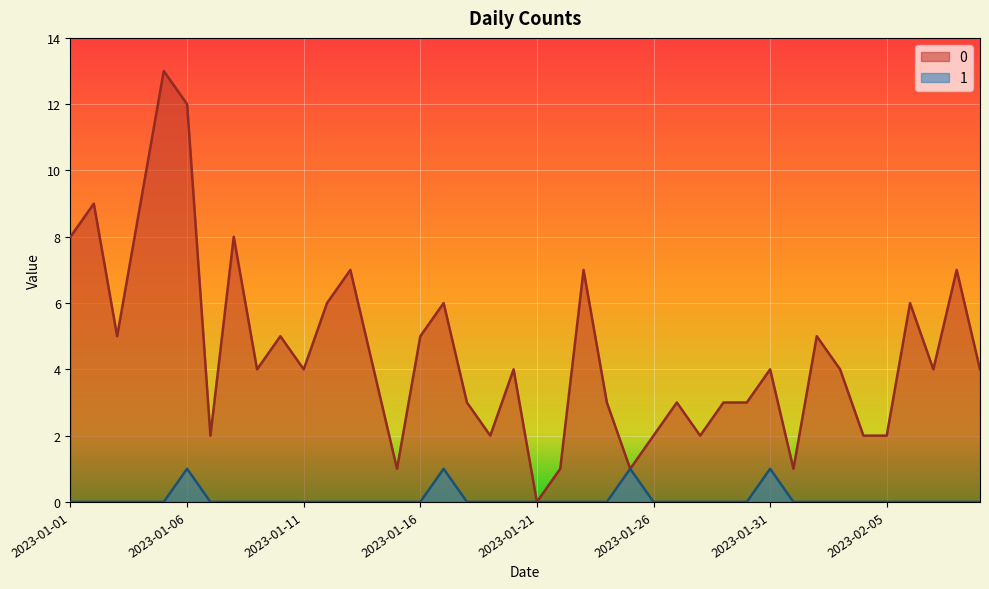

Rank the series by their maximum value, from highest to lowest.

0, 1